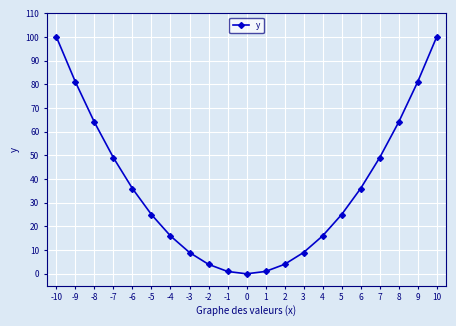

How many lines are shown in the chart?

1